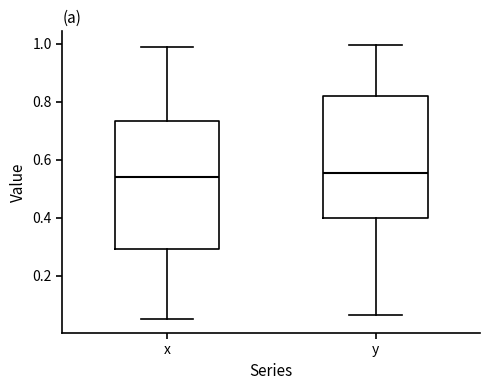

Reading left to right, read every box against the y-axis: the position of its median line, the range the box covers, and the ends of its whiskers. The values are not printed on the chart, so give them approximately, as read against the axis.

x: median 0.54, box 0.30 to 0.74, whiskers 0.04 to 0.98
y: median 0.56, box 0.40 to 0.82, whiskers 0.06 to 1.00